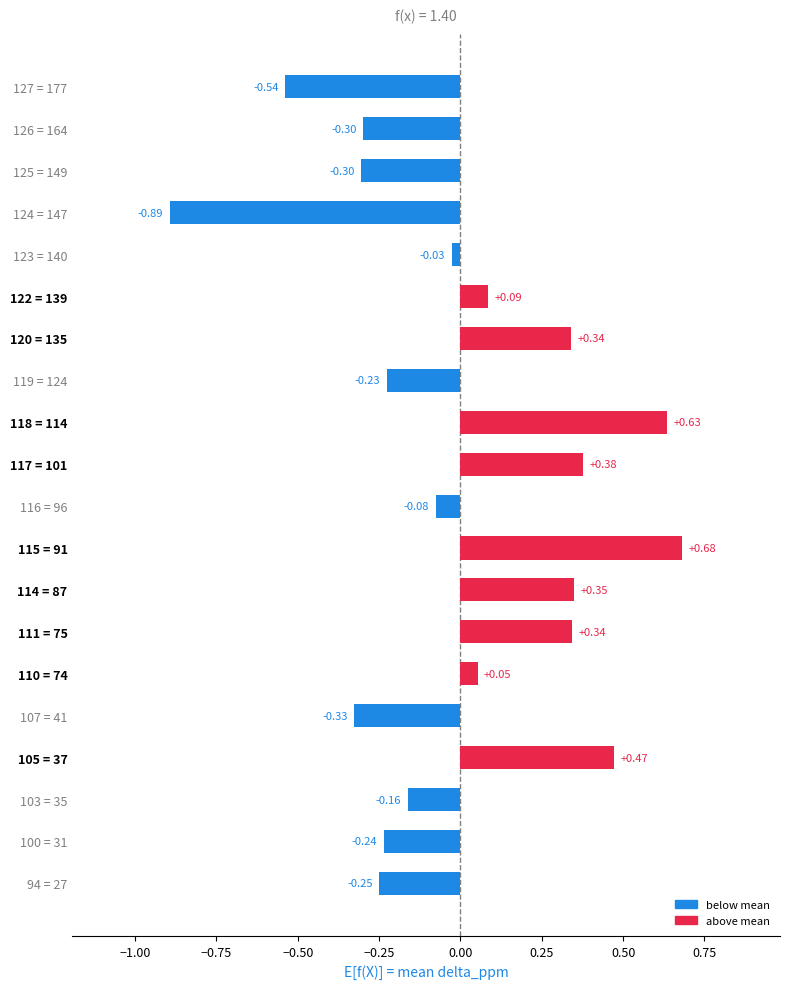

What is the difference between the second highest and second lowest values?

1.2